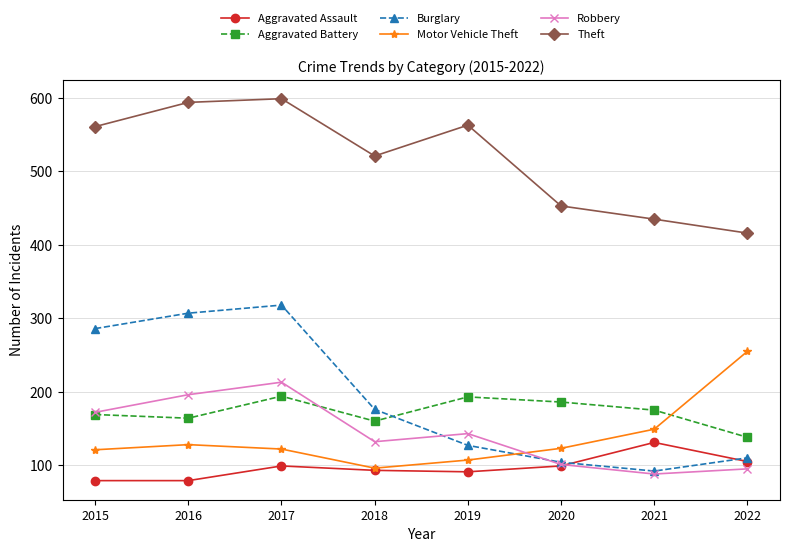

Between 2016 and 2017, which series saw the biggest shift?

Aggravated Battery